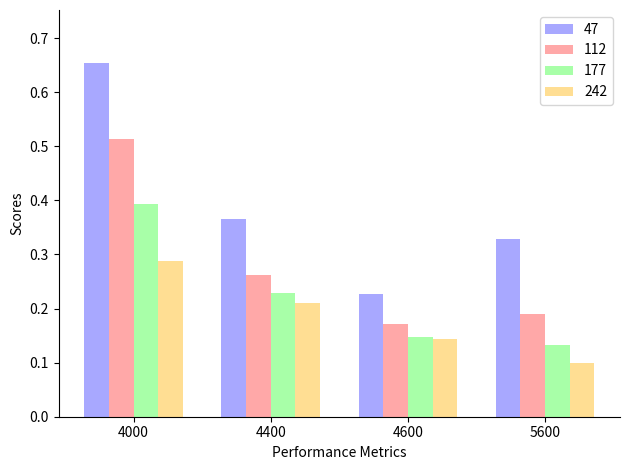

Which series has the largest total across all categories?

47